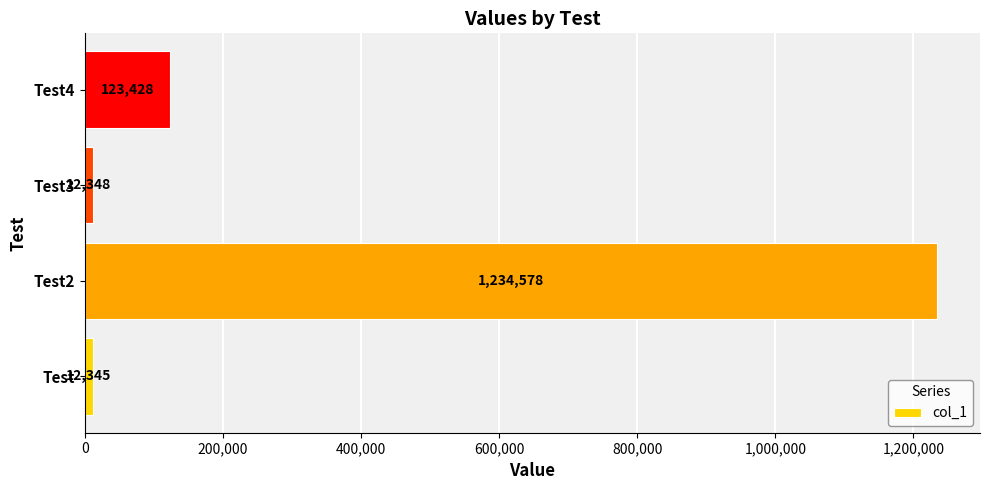

Where is the data nearest to the value 623461?

Test4